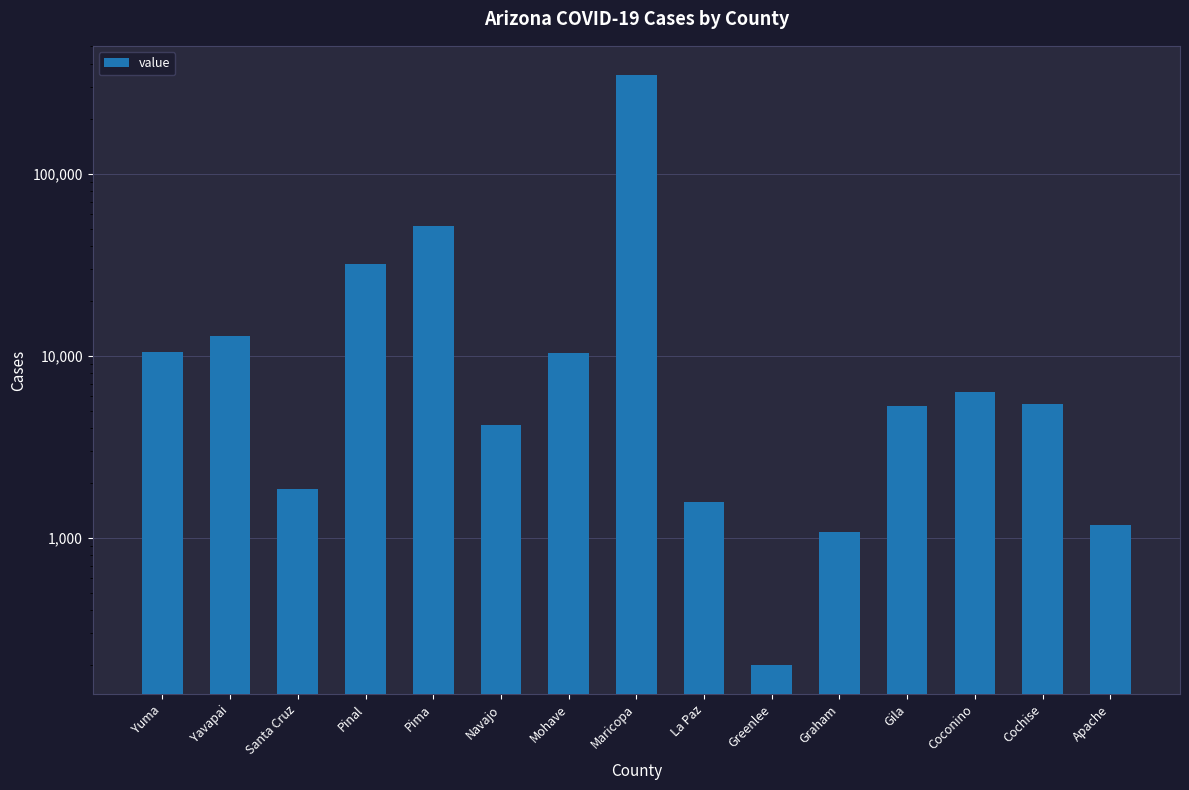

What is the change in value from Santa Cruz to Greenlee?

-1661